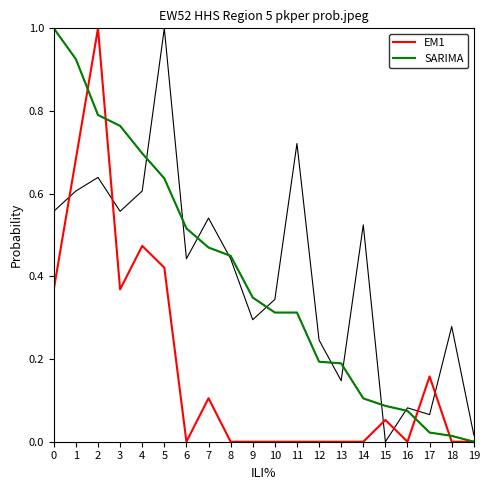

Rank the series by their maximum value, from highest to lowest.

EM1, SARIMA